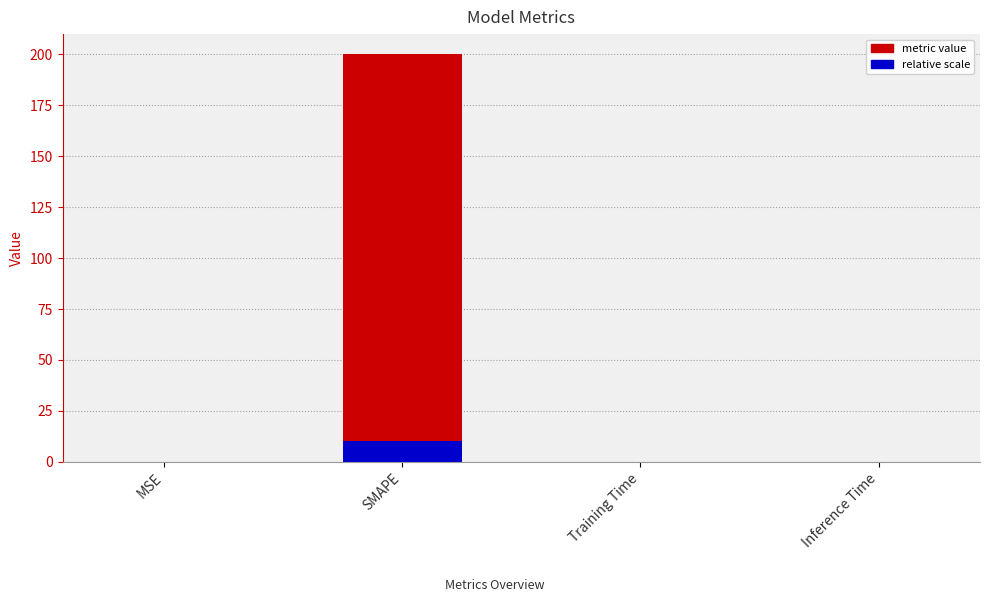

What is the average value of the relative scale series?

2.5